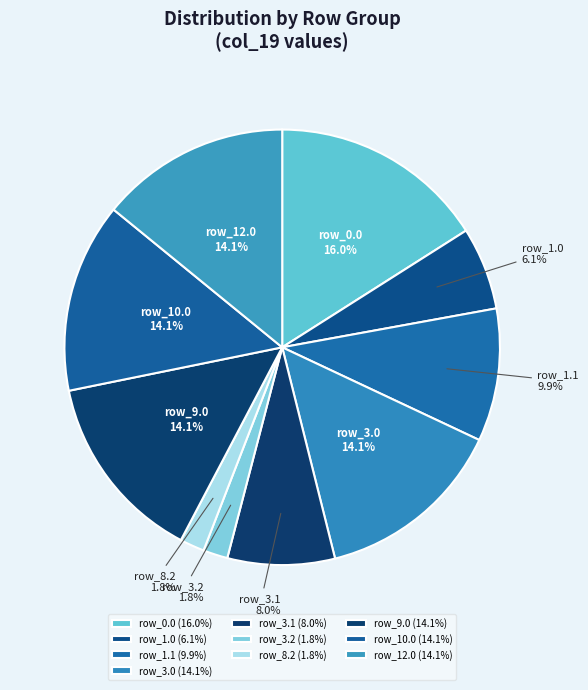

What is the ratio of the value at row_3.0 to the value at row_3.1?

1.8